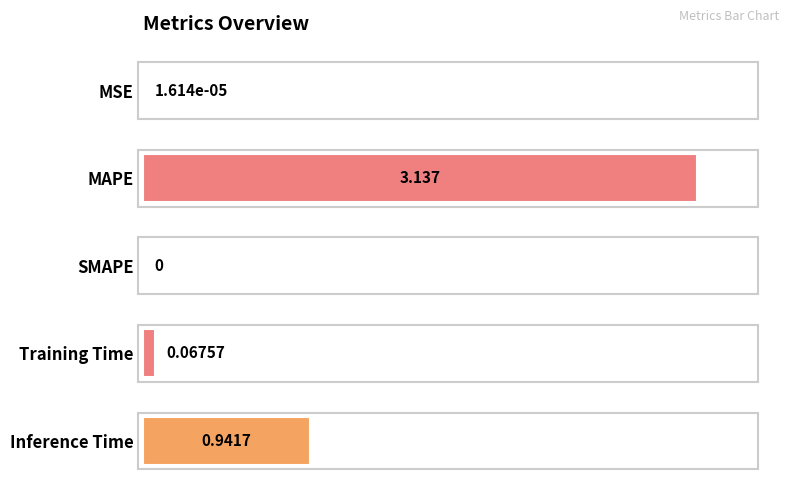

Which has a higher value, Inference Time or SMAPE?

Inference Time